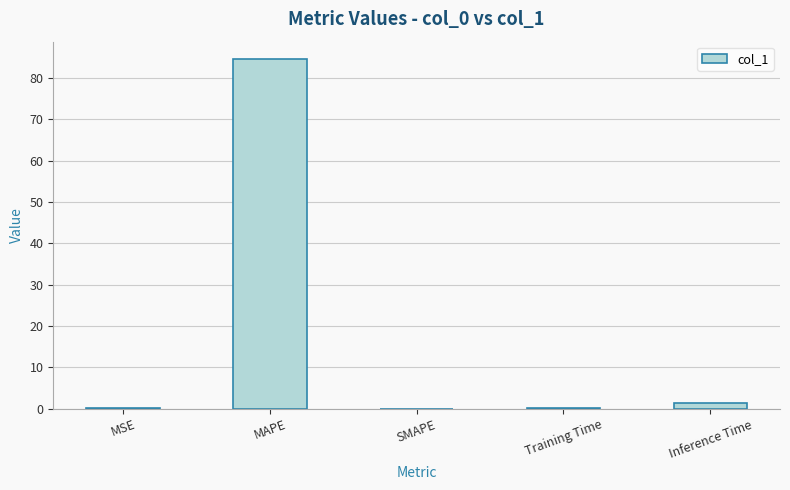

What value does the data have at MAPE?

84.5